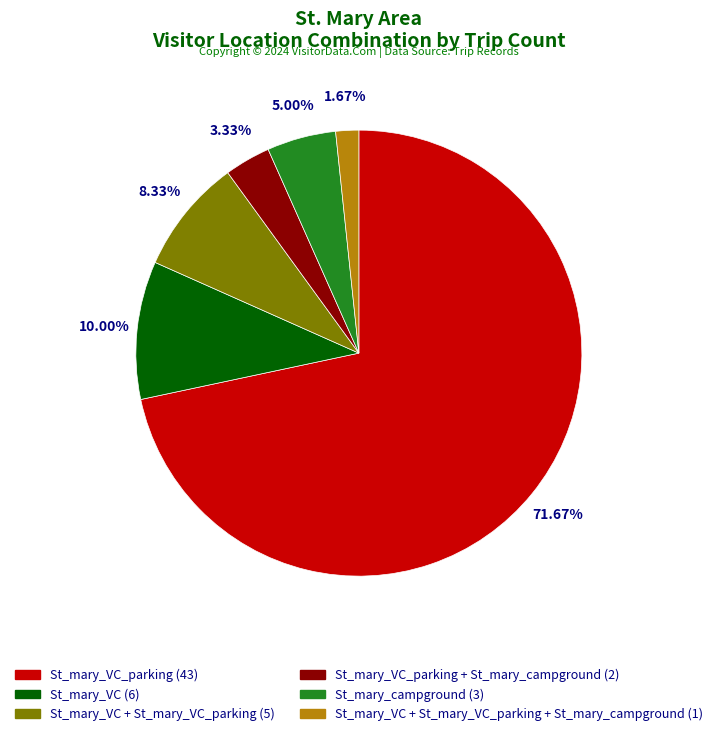

Is there a majority slice in this chart?

Yes